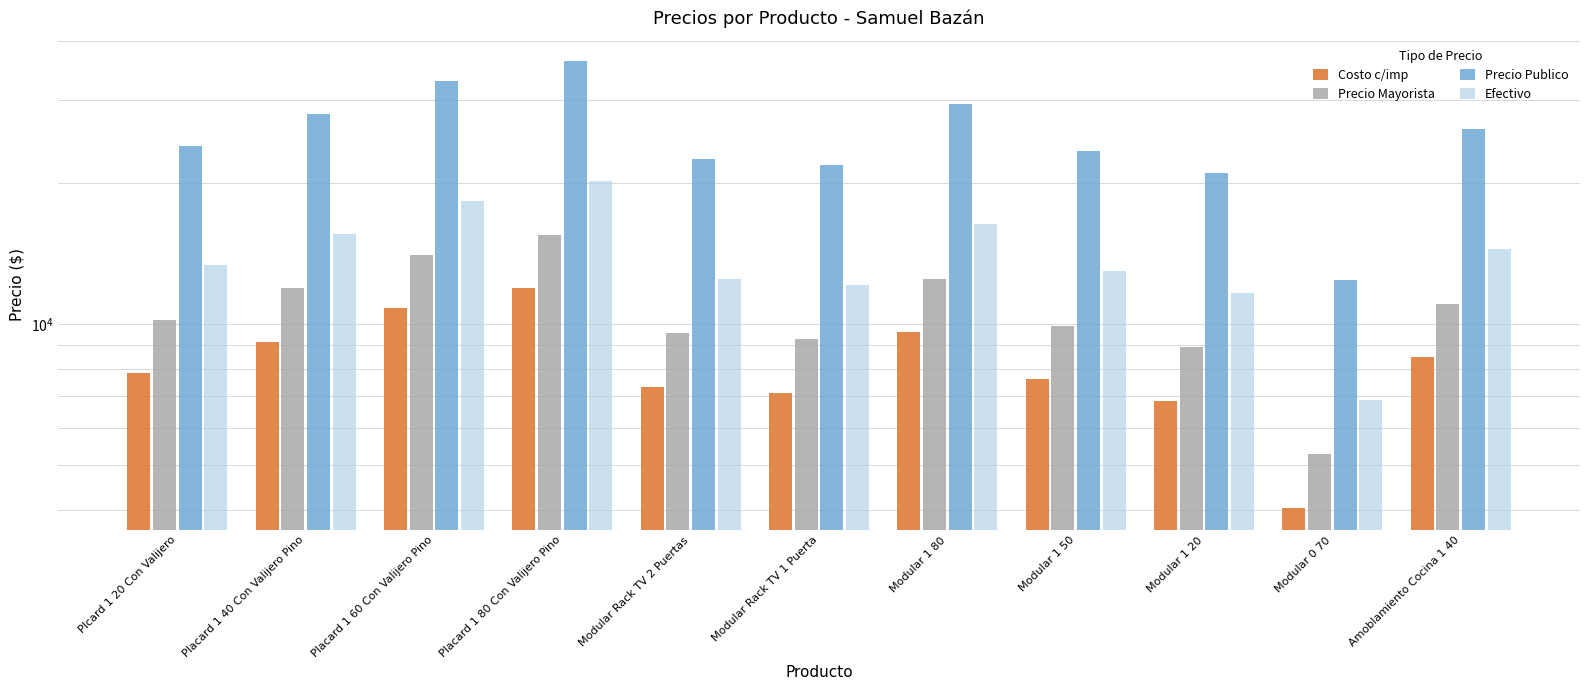

Rank the categories by Precio Publico value from lowest to highest.

Modular 0 70, Modular 1 20, Modular Rack TV 1 Puerta, Modular Rack TV 2 Puertas, Modular 1 50, Plcard 1 20 Con Valijero, Amoblamiento Cocina 1 40, Placard 1 40 Con Valijero Pino, Modular 1 80, Placard 1 60 Con Valijero Pino, Placard 1 80 Con Valijero Pino